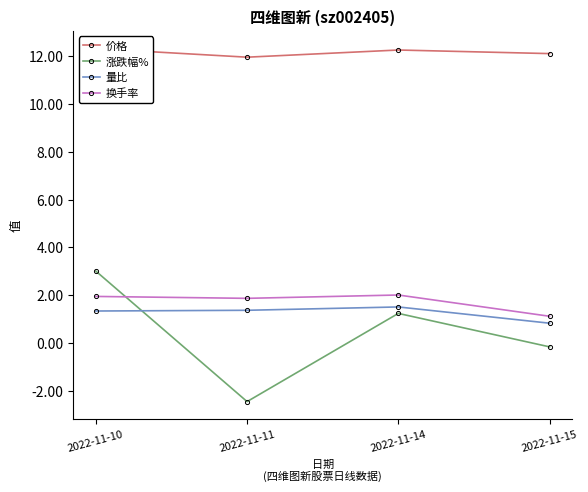

What is the value of the 价格 point at the 2nd from the left?

12.0